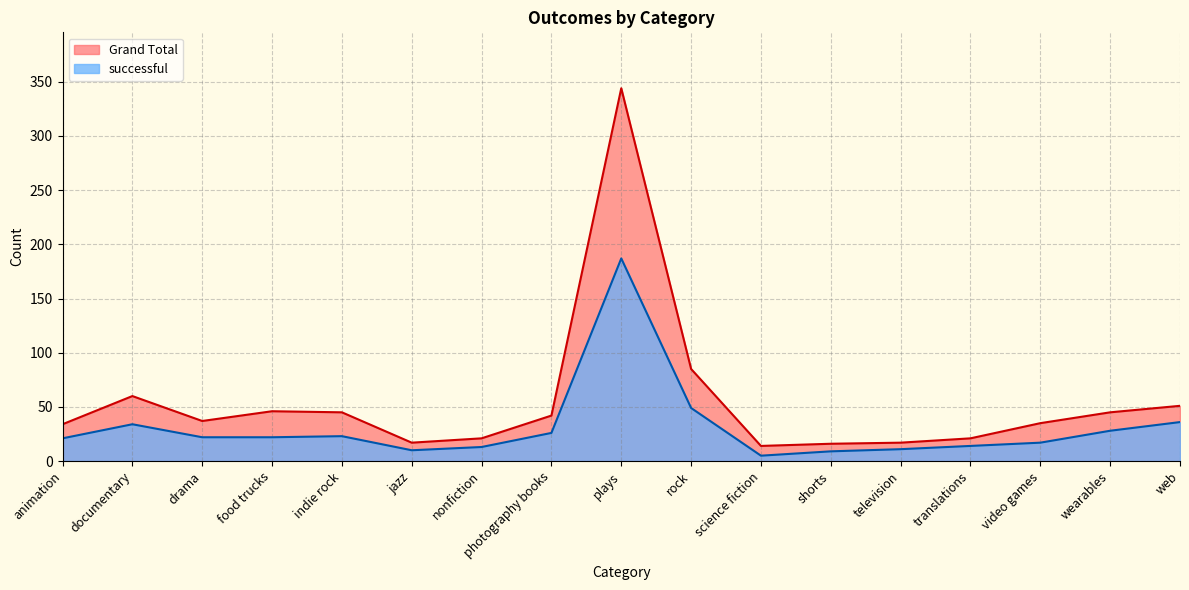

Is it true that Grand Total equals 21 at translations?

True